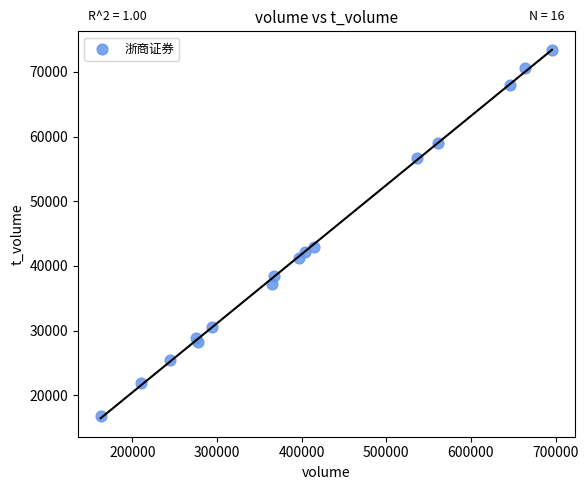

What Y value in the scatter plot is closest to 45103?

42935